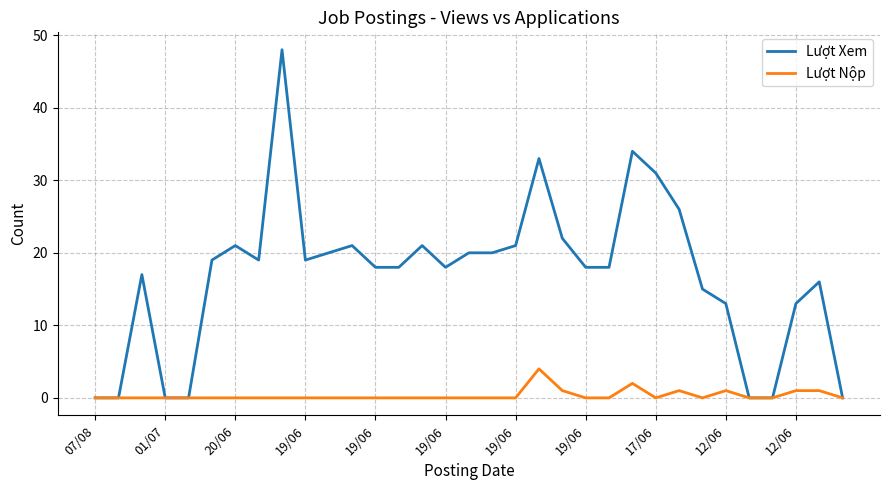

Which series has the widest spread of values?

Lượt Xem